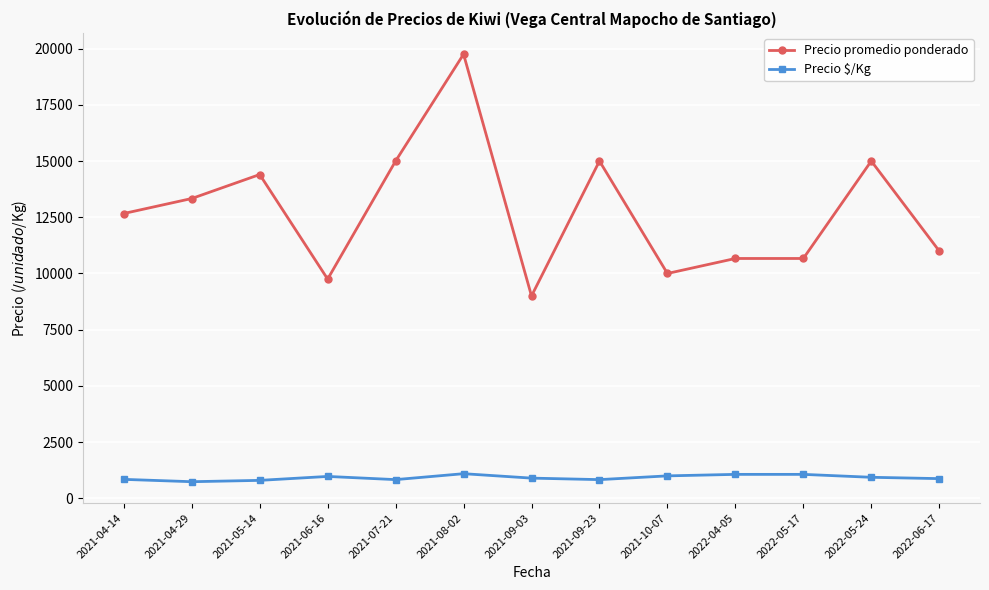

Where is the first local maximum for Precio promedio ponderado?

2021-05-14